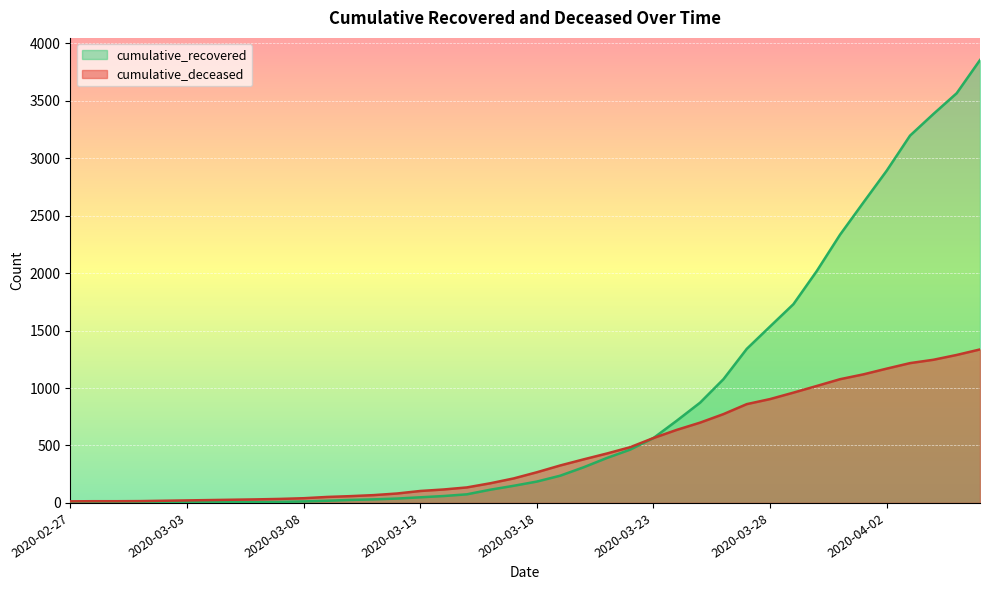

Reading right to left, extract all data points from this chart.

cumulative_recovered: 3855	3566	3385	3197	2892	2615	2335	2018	1730	1536	1341	1077	873	716	565	464	391	310	237	186	149	115	75	60	49	38	31	26	19	13	9	8	8	7	5	4	3	3	3	2
cumulative_deceased: 1336	1288	1246	1217	1169	1119	1077	1018	960	904	860	773	699	636	565	485	430	379	326	267	213	171	135	117	104	82	68	59	52	41	35	31	28	25	22	19	16	15	15	14